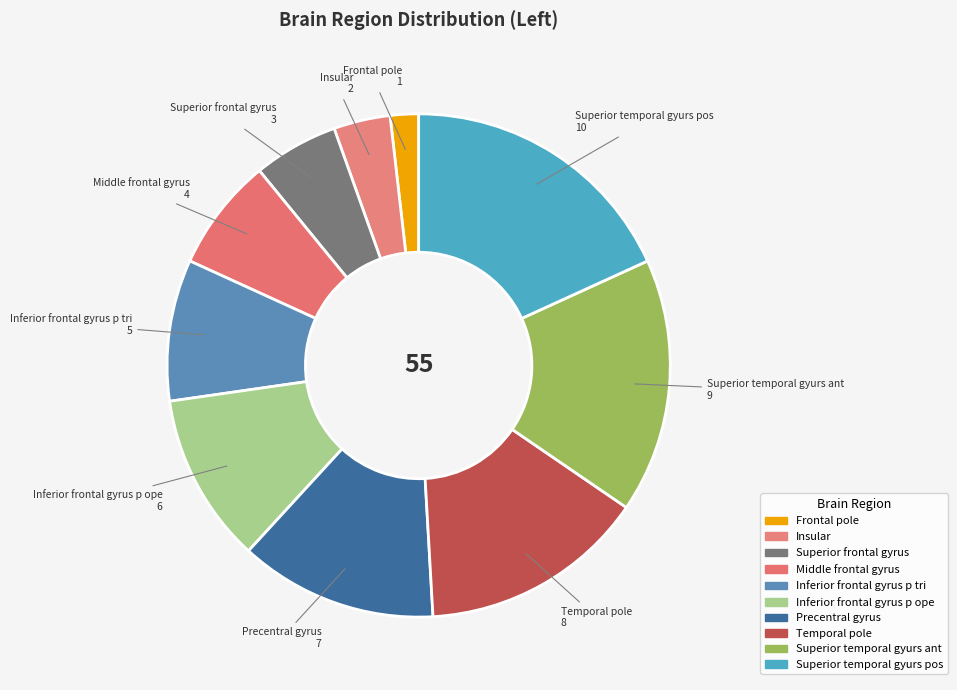

What percentage is the Superior frontal gyrus slice, to the nearest percent?

5%